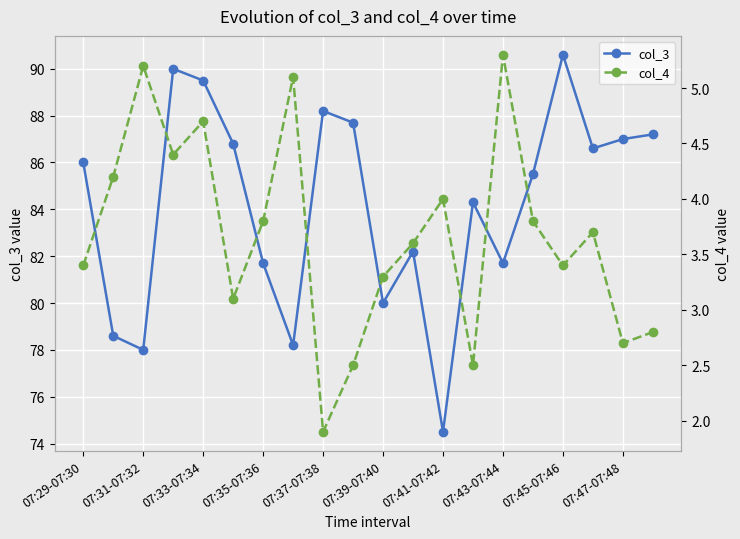

What is the sum of the col_3 values at 15 and 17?

172.1